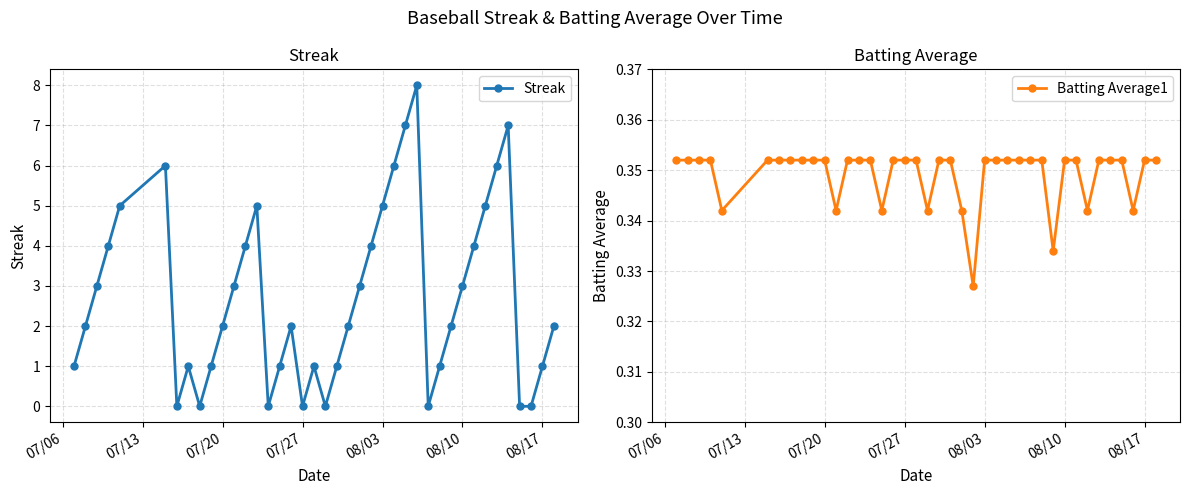

Count the Batting Average1 values in the range 0 to 1.

40